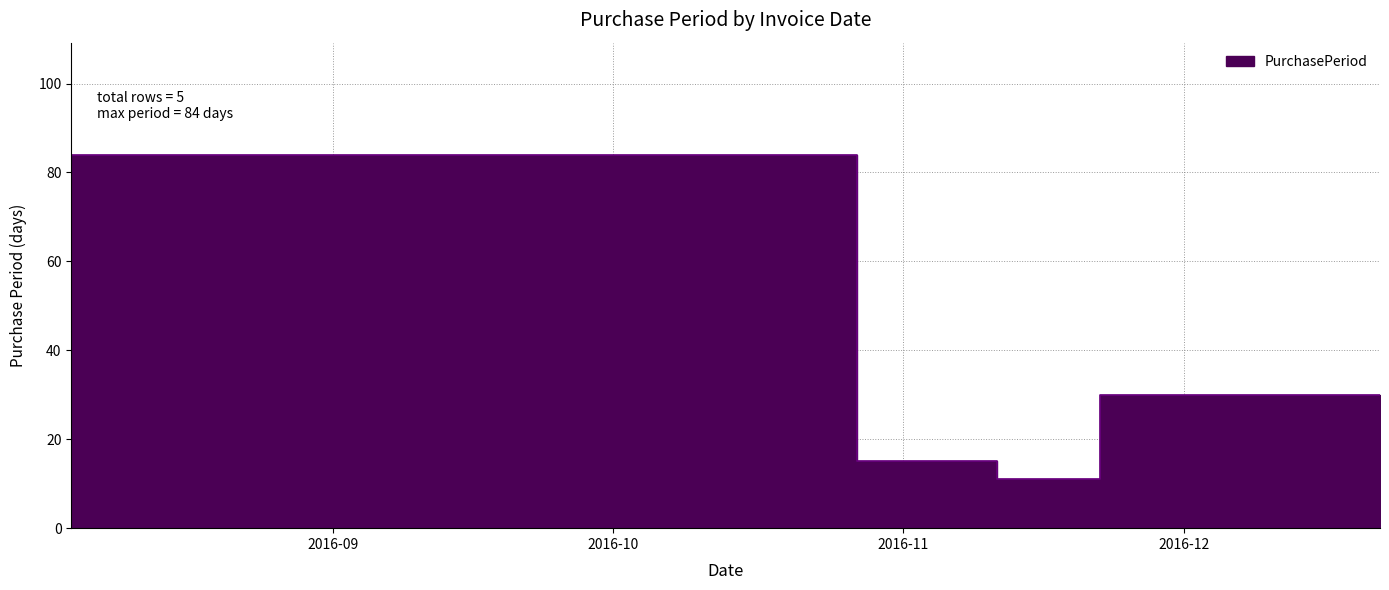

Where is the data nearest to the value 47?

2016-12-22